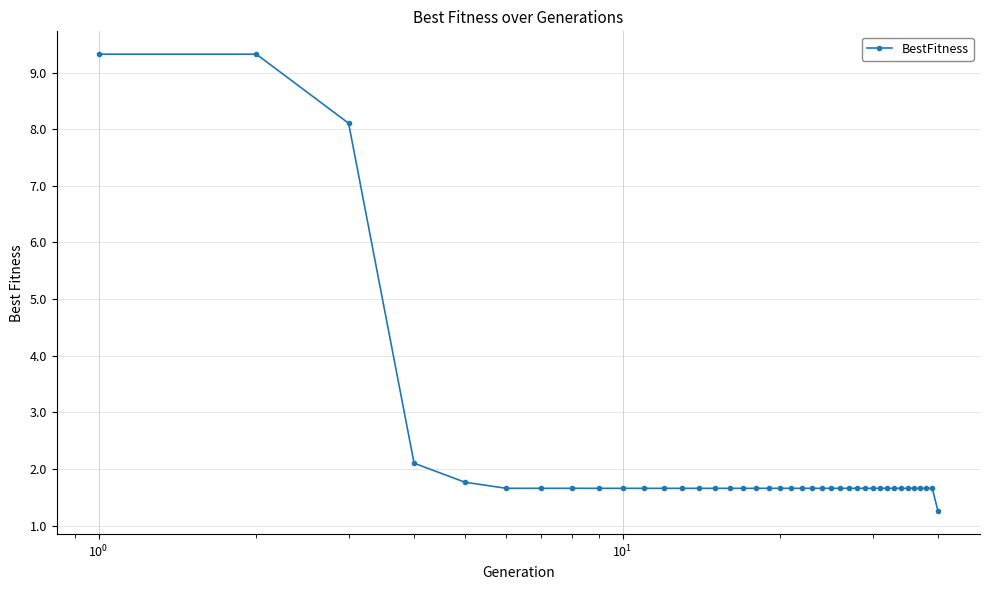

What is the smallest value displayed?

1.3